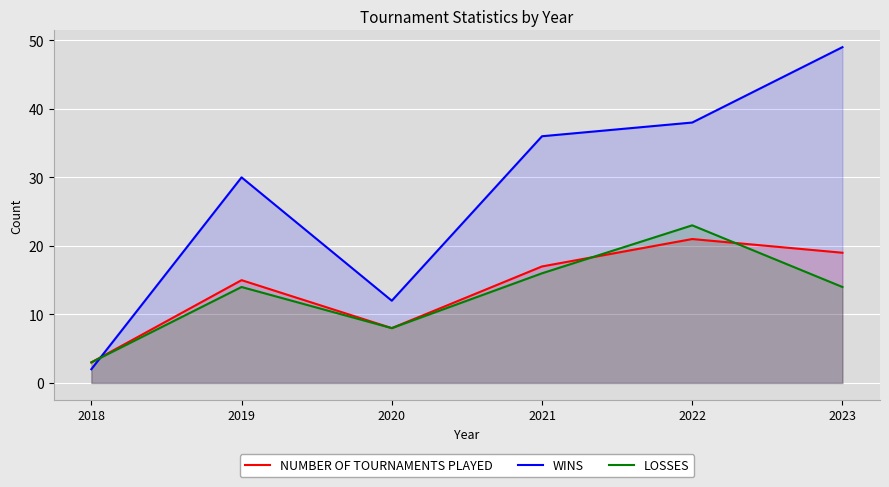

Rank the series at 2022 from highest to lowest value.

WINS, LOSSES, NUMBER OF TOURNAMENTS PLAYED